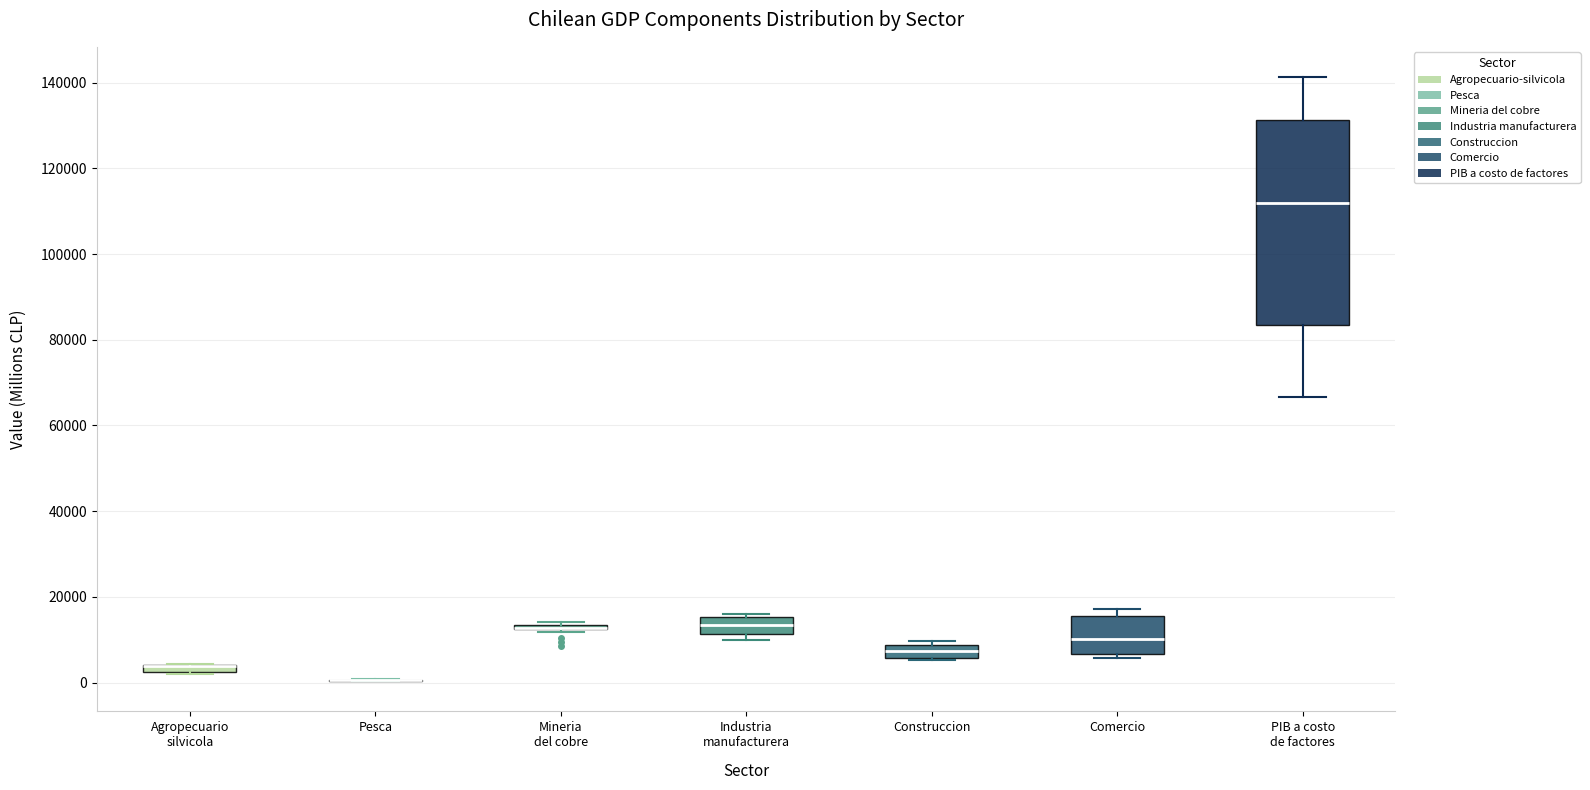

Where is the upper edge of the box for Agropecuario silvicola on the y-axis? The values are not printed on the chart, so give them approximately, as read against the axis.

4000